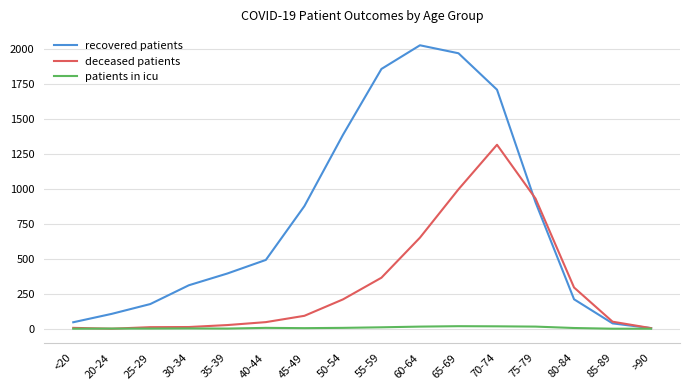

What is the highest value of the recovered patients series?

2023